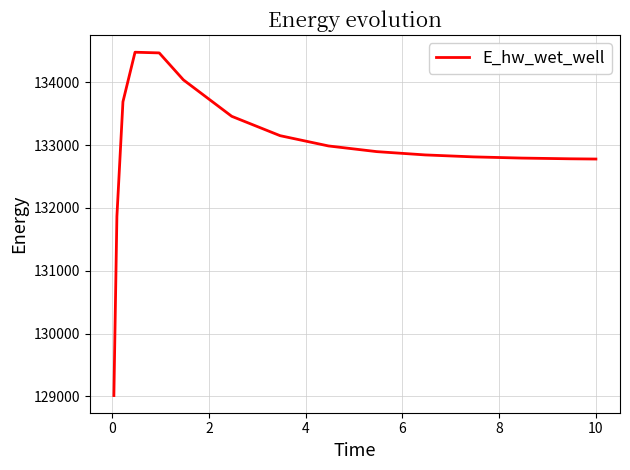

What is the minimum value shown in the chart?

129013.9